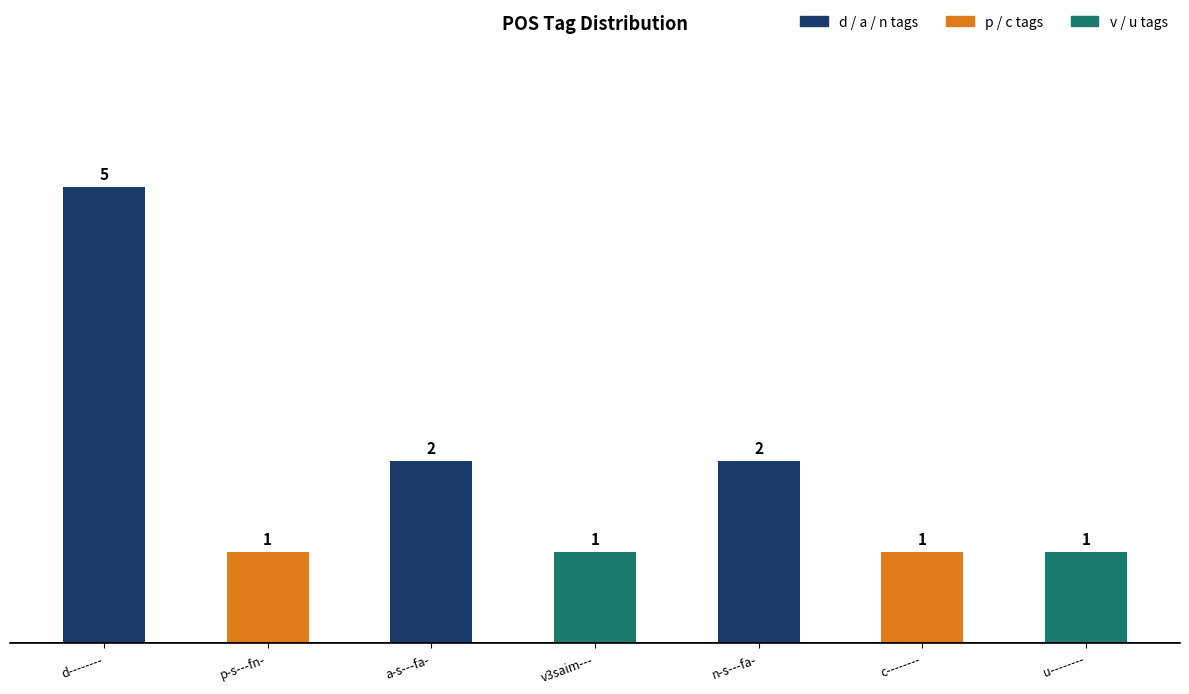

Reading left to right, transcribe all the data shown in this chart.

5	1	2	1	2	1	1